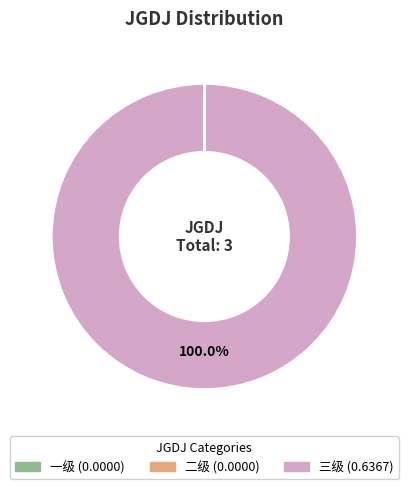

What is the majority slice?

三级